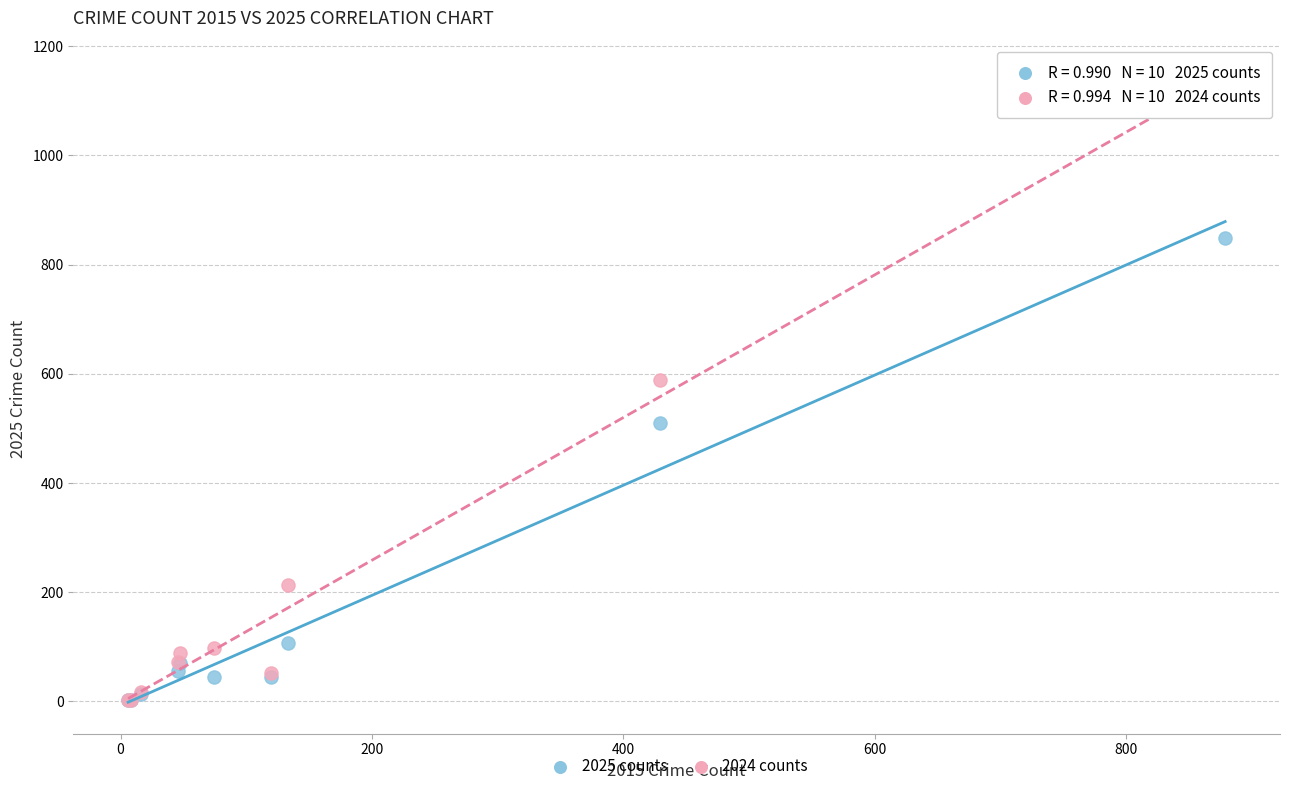

Which series reaches the maximum Y coordinate?

2024 counts